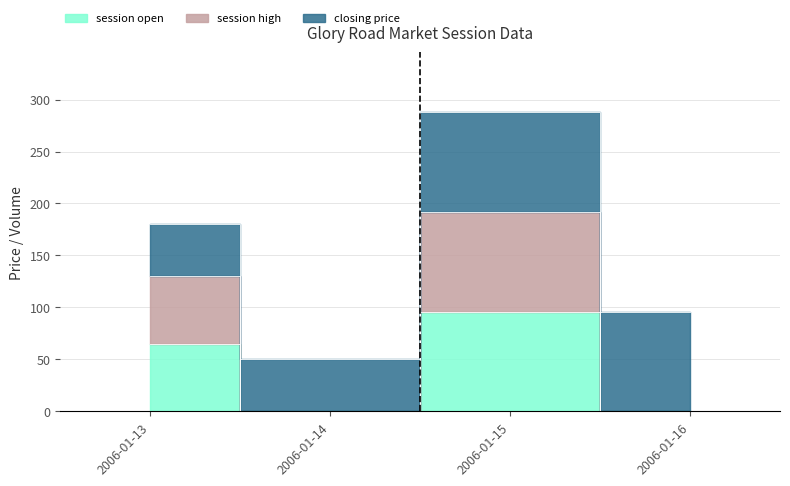

At how many categories does at least one series exceed 190?

1